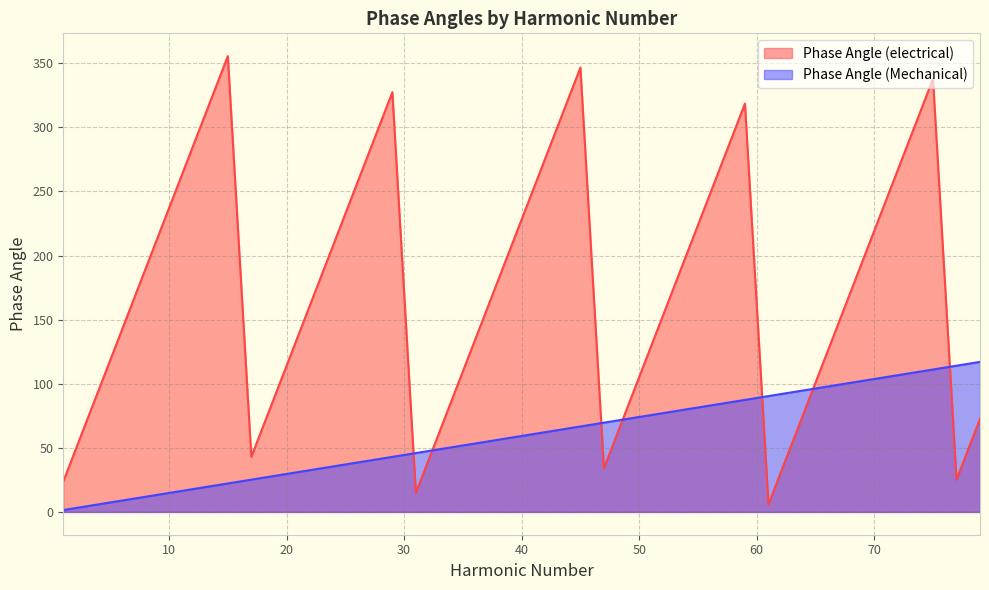

Between 23 and 77, which series saw the biggest shift?

Phase Angle (electrical)